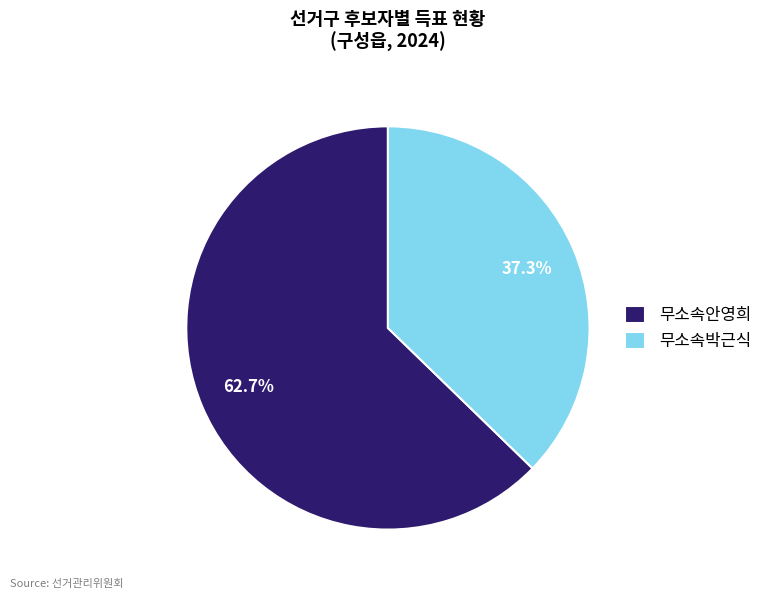

Count the number of slices in the pie.

2